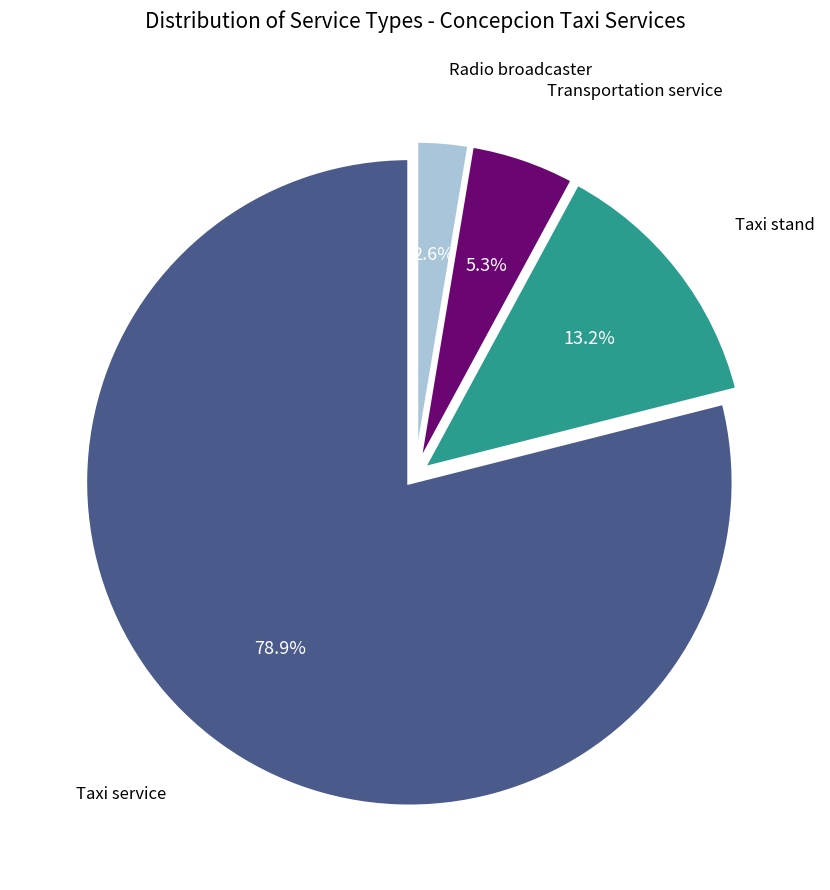

Does any single category account for the majority?

Yes